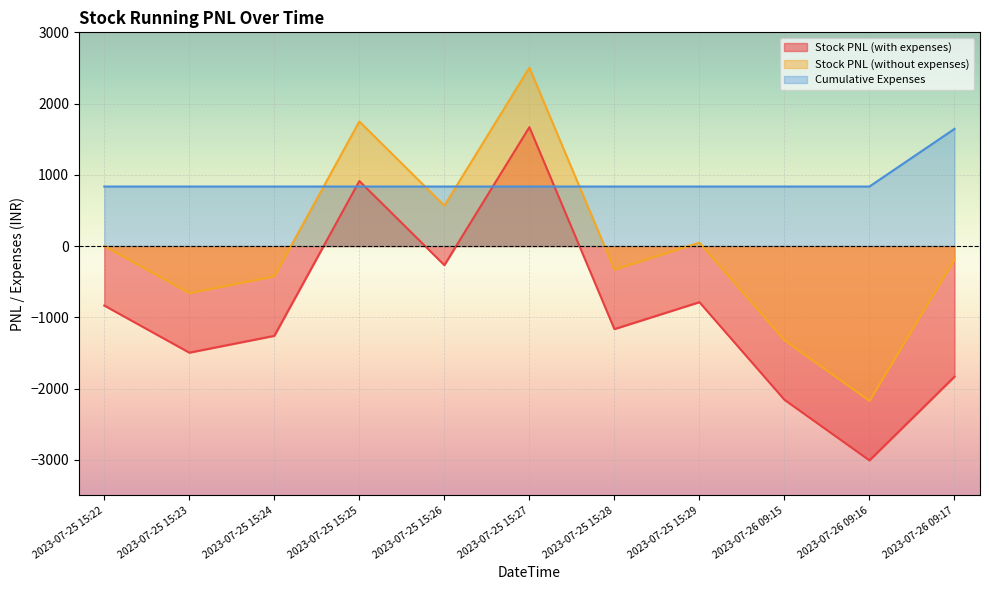

What are all the series names shown in the legend?

Stock PNL (with expenses), Stock PNL (without expenses), Cumulative Expenses